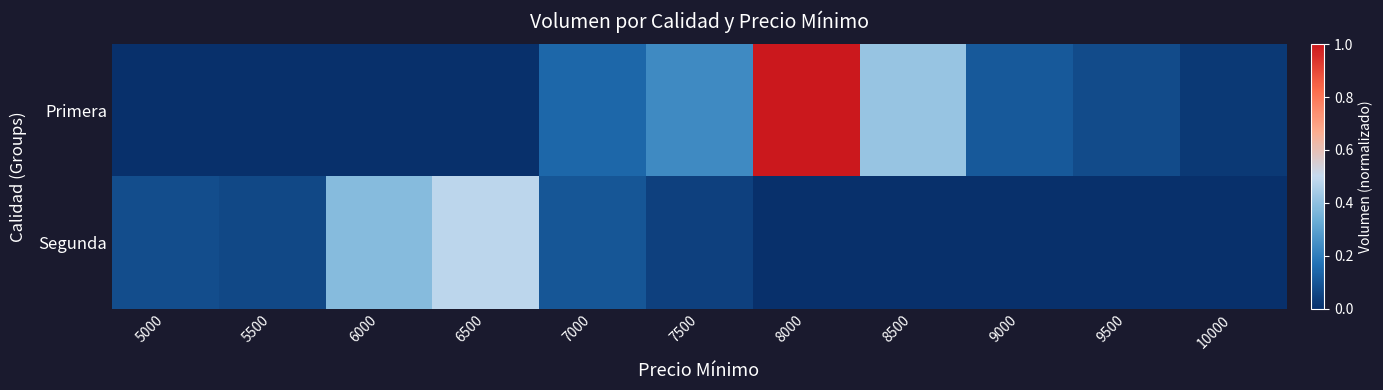

Count the number of data series in this chart.

2